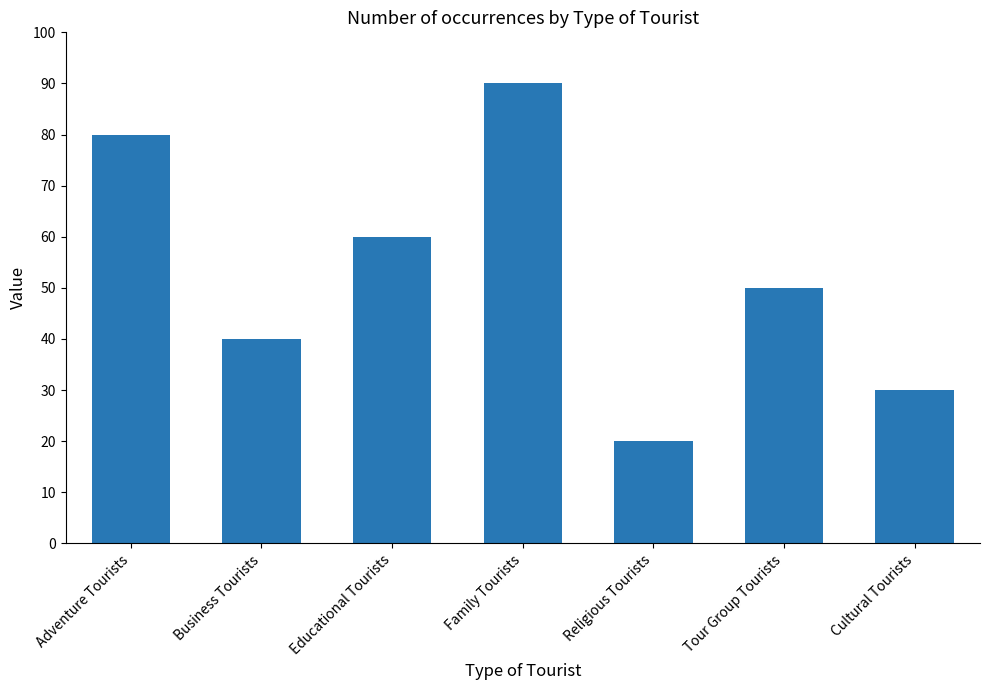

What is the change in value from Religious Tourists to Cultural Tourists?

+10